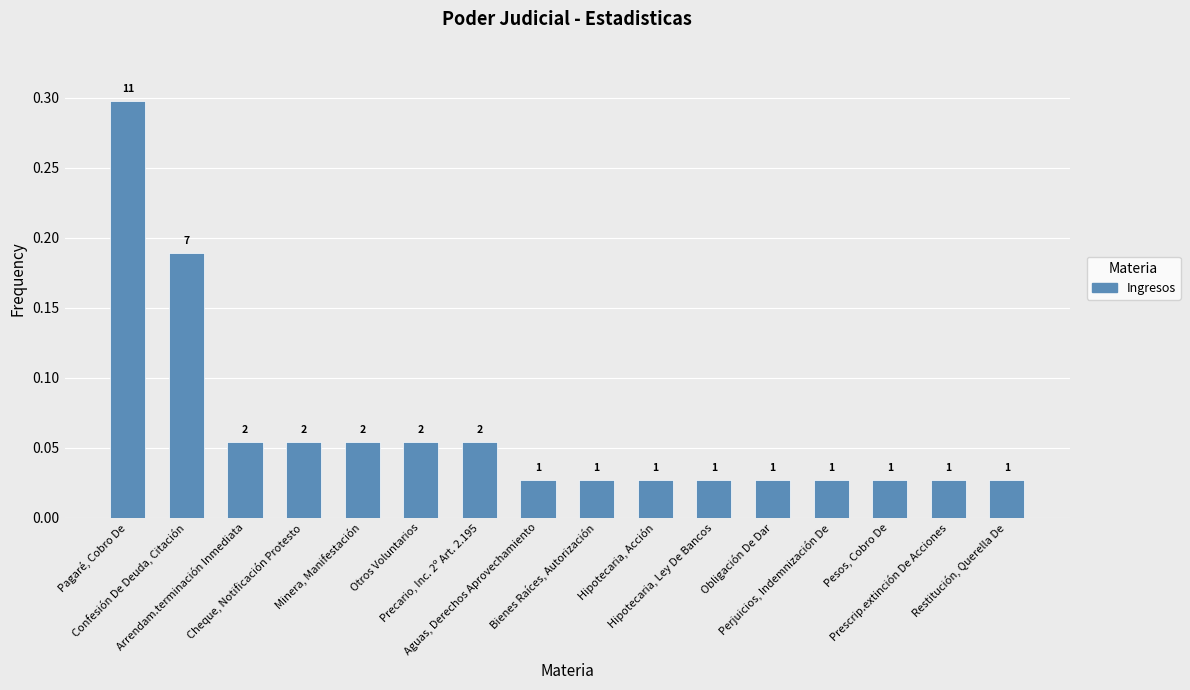

Which has a higher value, Hipotecaria, Ley De Bancos or Obligación De Dar?

Hipotecaria, Ley De Bancos